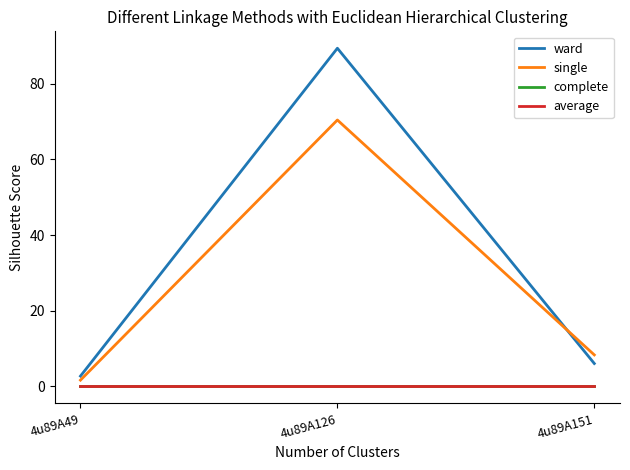

Does the chart display data point markers on the line(s)?

No